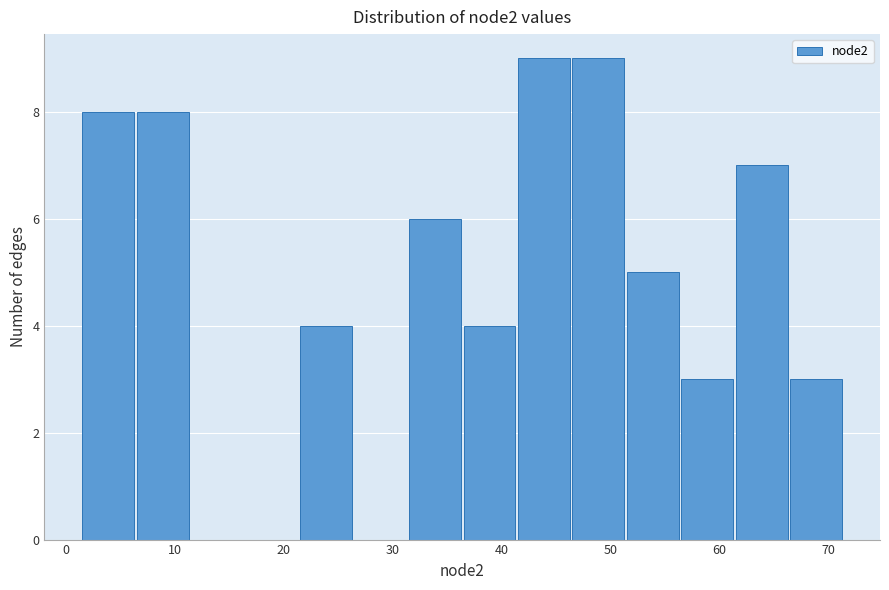

Reading left to right, transcribe this chart: for each bar, give the range it covers on the x-axis and its height. Neither the bar edges nor the heights are printed on the chart, so give them approximately, as read against the axes.

1.5 to 6.5: 8
6.5 to 11.5: 8
11.5 to 16.5: 0
16.5 to 21.5: 0
21.5 to 26.5: 4
26.5 to 31.5: 0
31.5 to 36.5: 6
36.5 to 41.5: 4
41.5 to 46.5: 9
46.5 to 51.5: 9
51.5 to 56.5: 5
56.5 to 61.5: 3
61.5 to 66.5: 7
66.5 to 71.5: 3